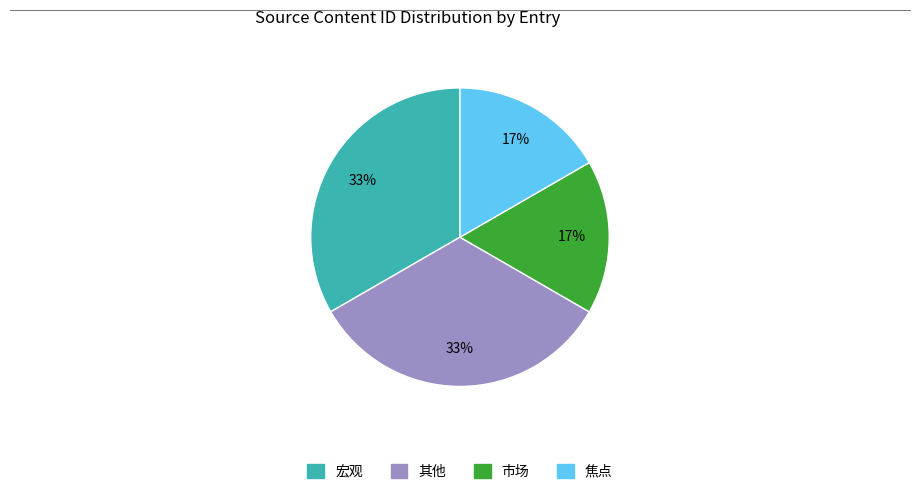

Does any single category account for the majority?

No